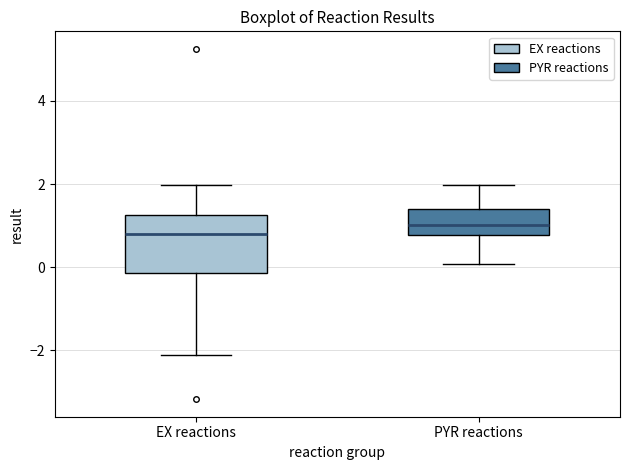

Where does the lower whisker of the box for PYR reactions end on the y-axis? The values are not printed on the chart, so give them approximately, as read against the axis.

0.0